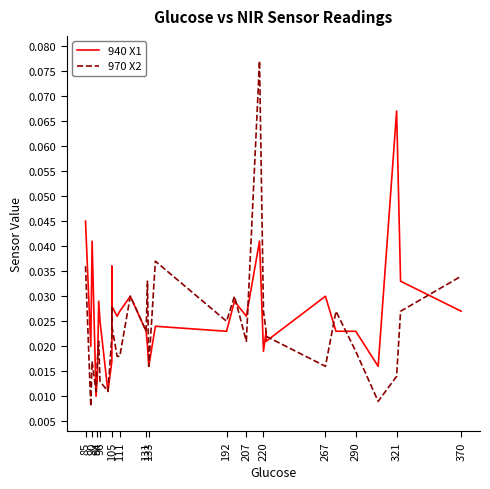

Where is the first local minimum for 940 X1?

90